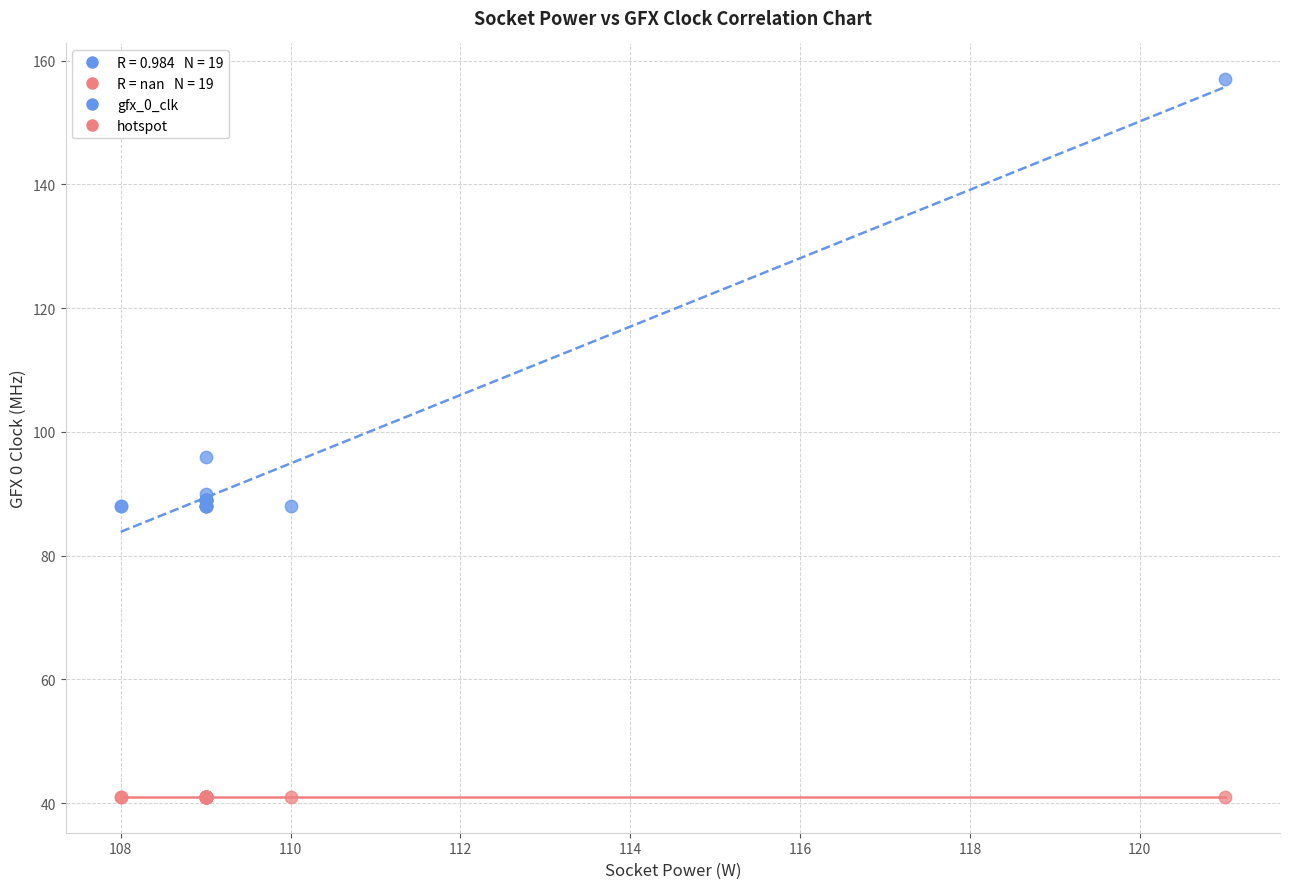

Which series reaches the maximum Y coordinate?

gfx_0_clk